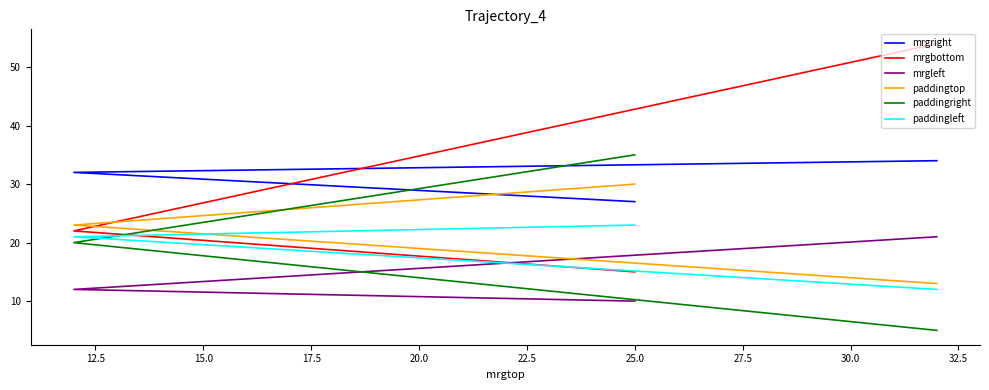

Rank the series at 25.0 from lowest to highest value.

mrgleft, mrgbottom, paddingleft, mrgright, paddingtop, paddingright